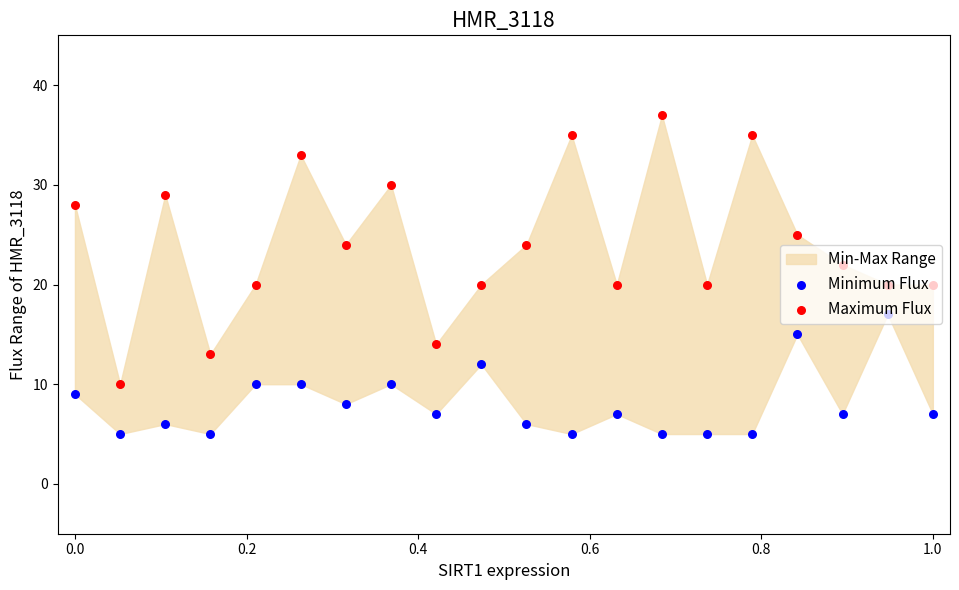

Which series contains the lowest Y value?

Minimum Flux